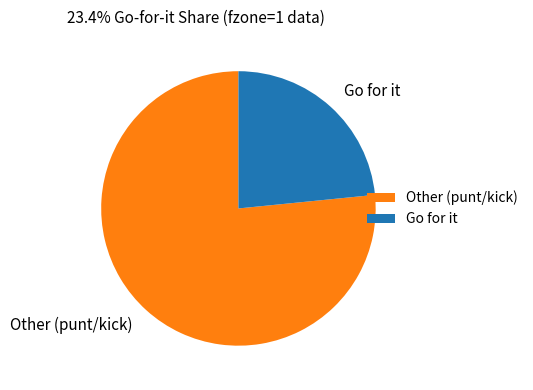

The Go for it slice represents 23% of the pie. True or false?

True